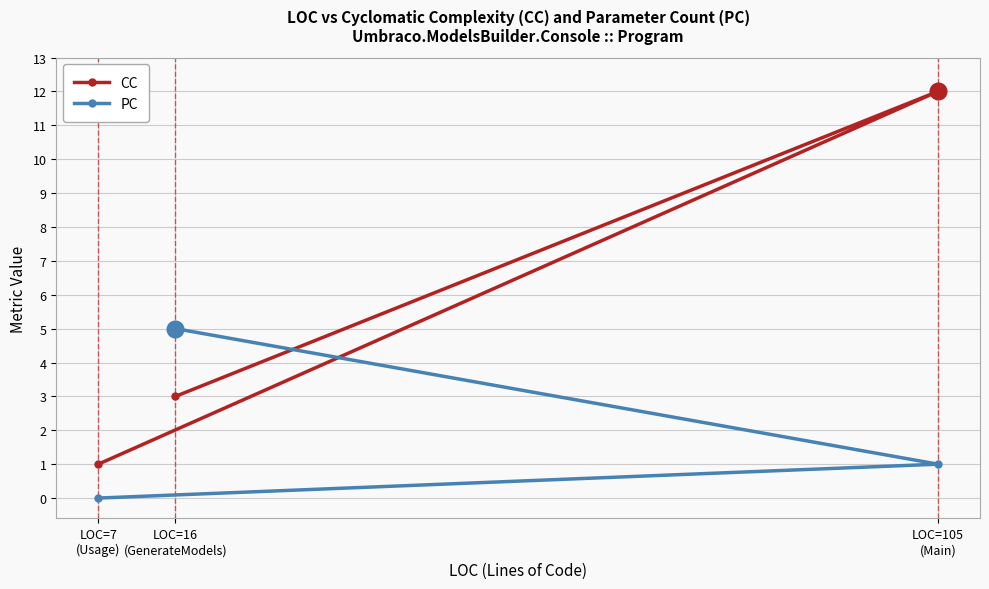

The CC series shows 7 at LOC=16
(GenerateModels). True or false?

False